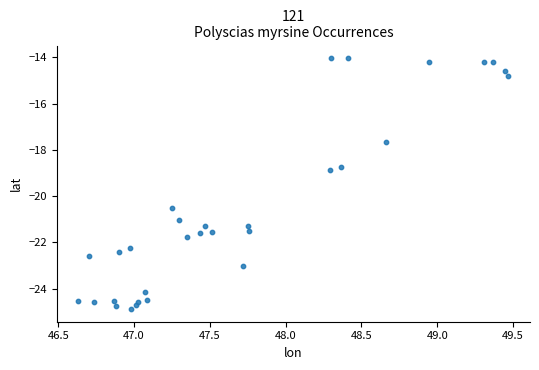

What Y value in the scatter plot is closest to -19?

-18.9